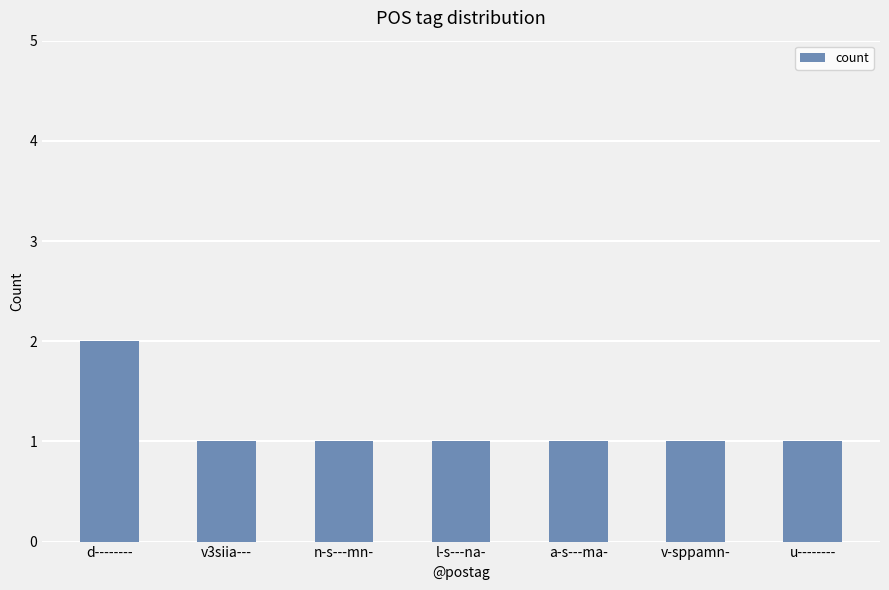

Reading left to right, list all the values displayed in this chart.

2	1	1	1	1	1	1